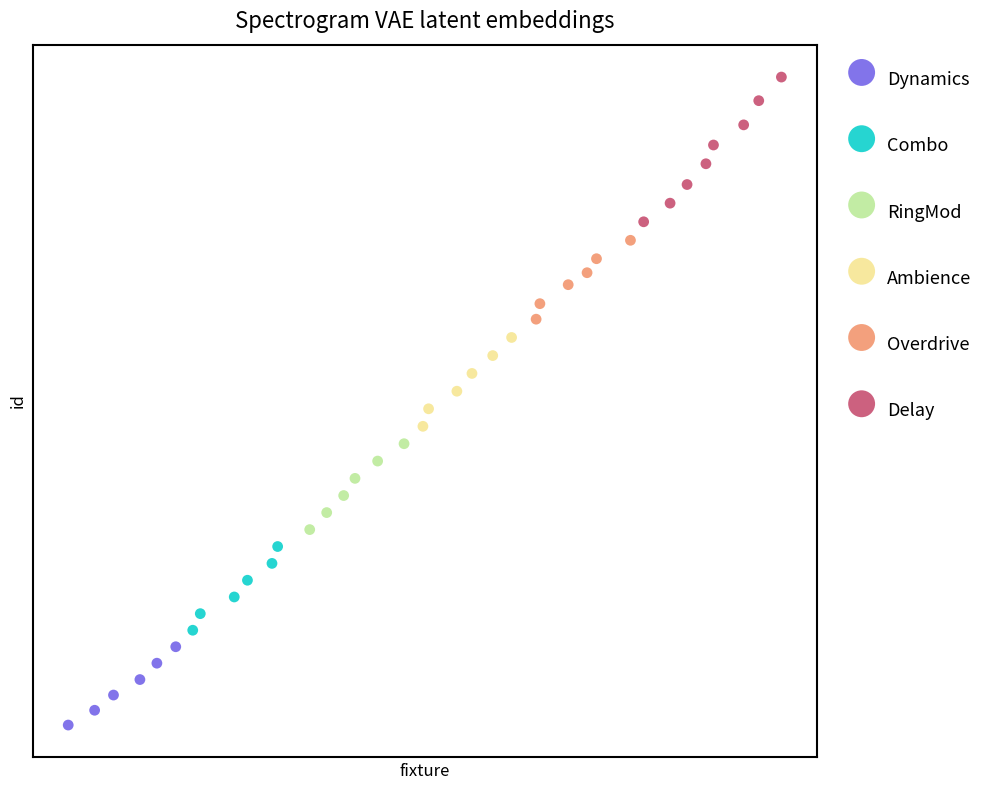

What are all the series names shown in the legend?

Dynamics, Combo, RingMod, Ambience, Overdrive, Delay